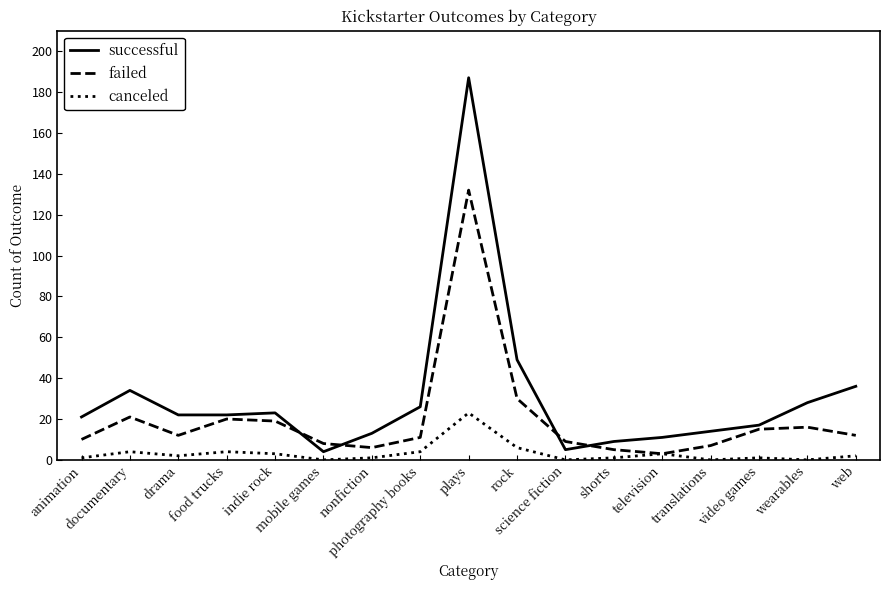

Reading left to right, transcribe all the data shown in this chart.

successful: animation=21	documentary=34	drama=22	food trucks=22	indie rock=23	mobile games=4	nonfiction=13	photography books=26	plays=187	rock=49	science fiction=5	shorts=9	television=11	translations=14	video games=17	wearables=28	web=36
failed: animation=10	documentary=21	drama=12	food trucks=20	indie rock=19	mobile games=8	nonfiction=6	photography books=11	plays=132	rock=30	science fiction=9	shorts=5	television=3	translations=7	video games=15	wearables=16	web=12
canceled: animation=1	documentary=4	drama=2	food trucks=4	indie rock=3	mobile games=0	nonfiction=1	photography books=4	plays=23	rock=6	science fiction=0	shorts=1	television=3	translations=0	video games=1	wearables=0	web=2